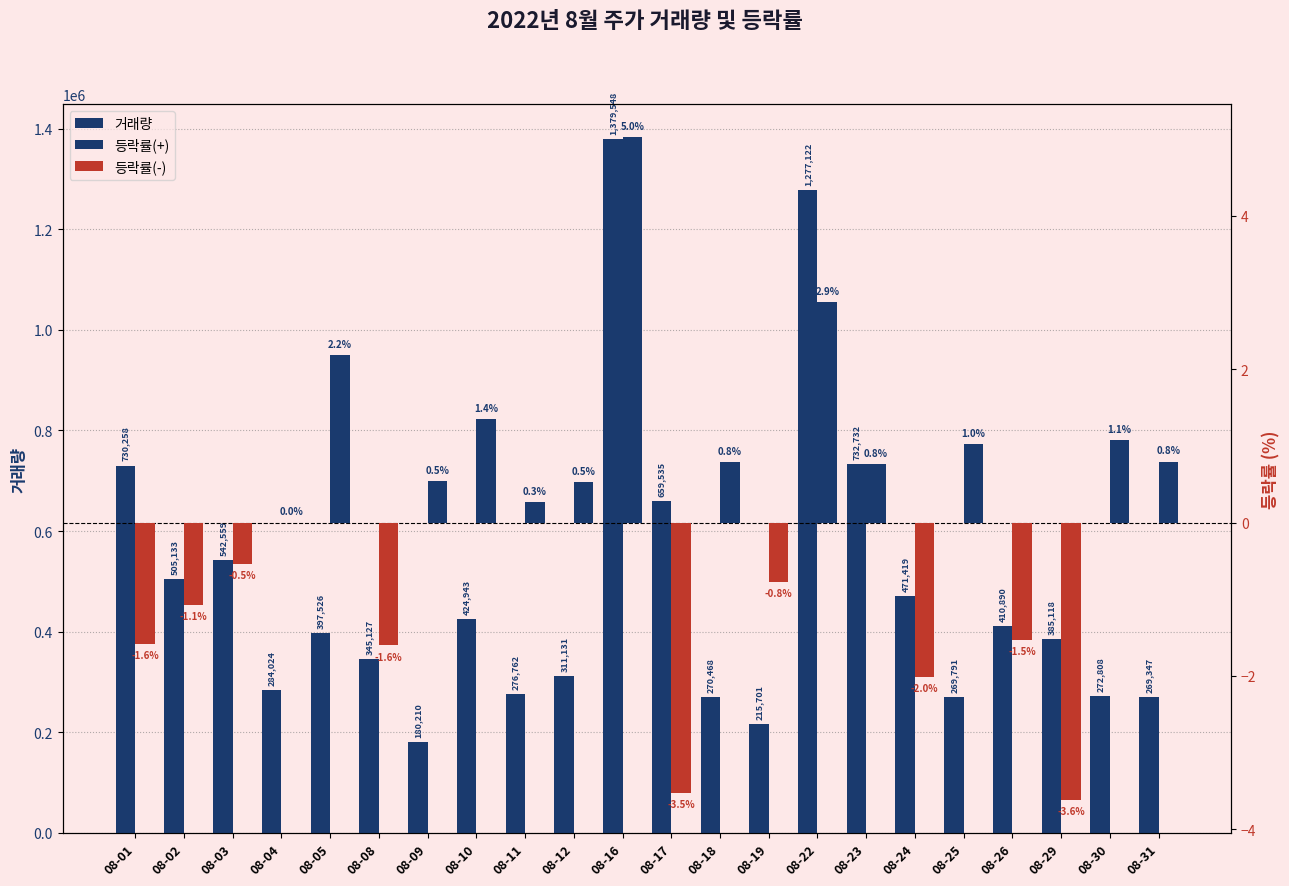

At which category is the sum across all series the highest?

08-16